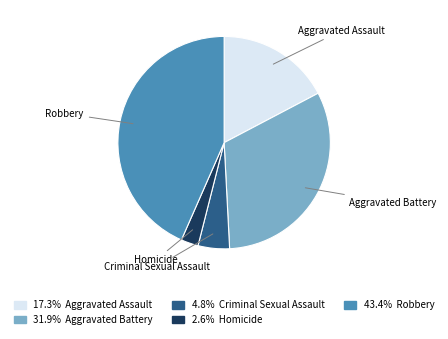

How many segments does this pie chart have?

5